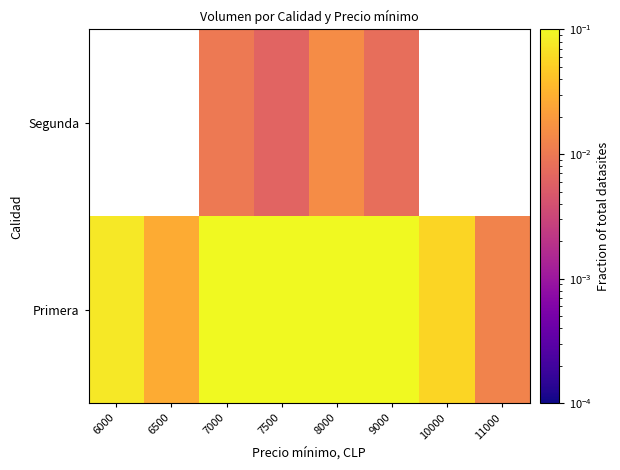

True or false: Primera has a value of 0.1 at 10000.

True